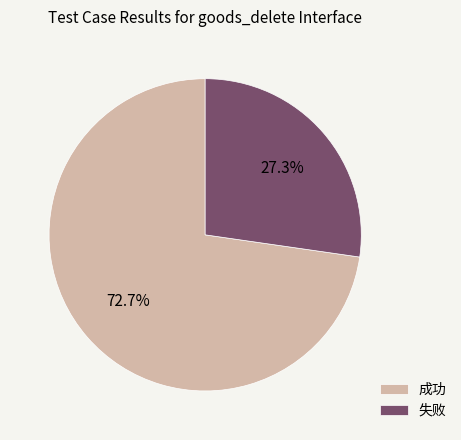

How much of the chart is everything except 成功?

27.3%